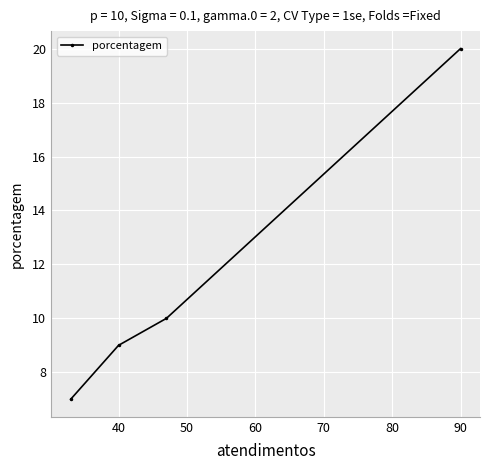

The chart shows a value of 11 at 90. True or false?

False